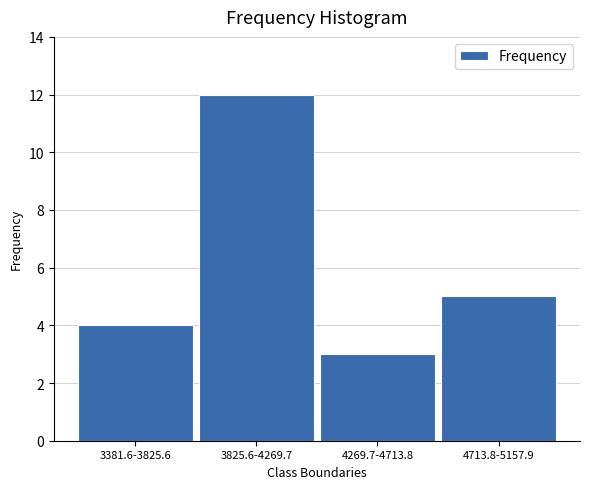

Reading right to left, extract all data points from this chart.

4713.8-5157.9=5	4269.7-4713.8=3	3825.6-4269.7=12	3381.6-3825.6=4